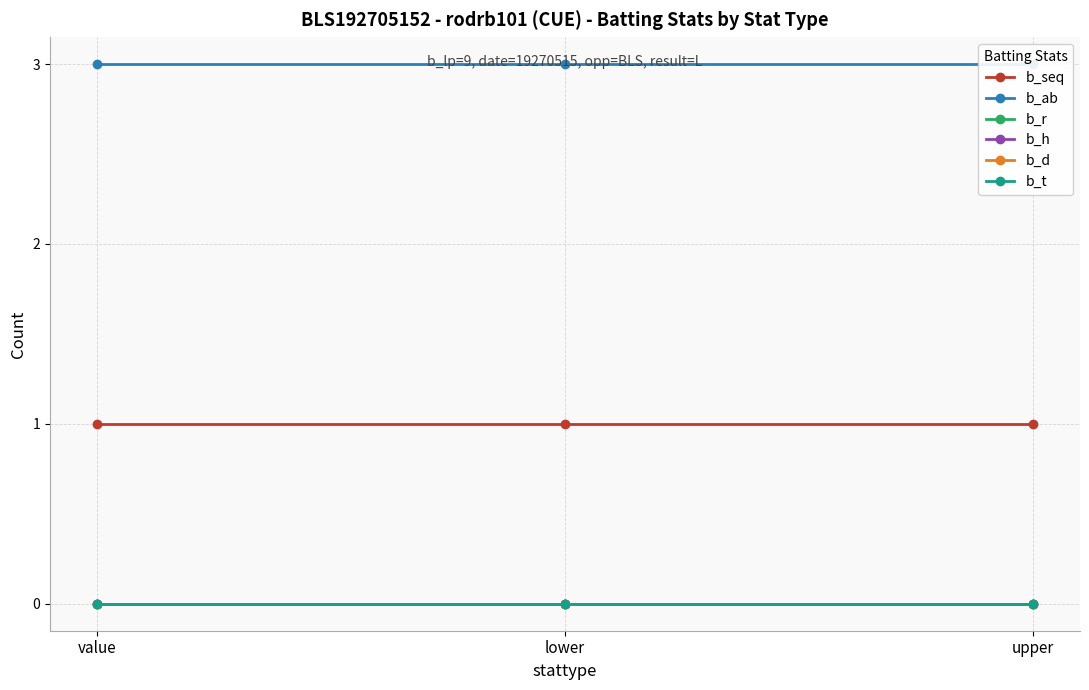

Does the chart have visible grid lines?

Yes